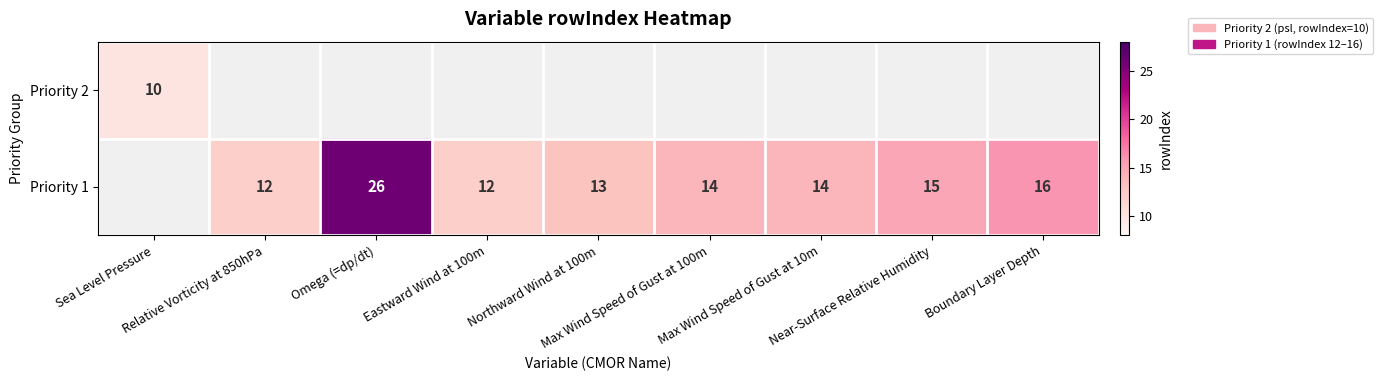

At how many categories does at least one series exceed 21?

1